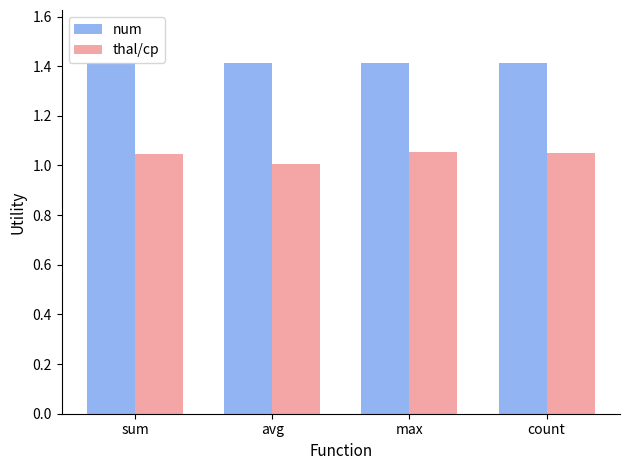

Which series has the widest spread of values?

thal/cp